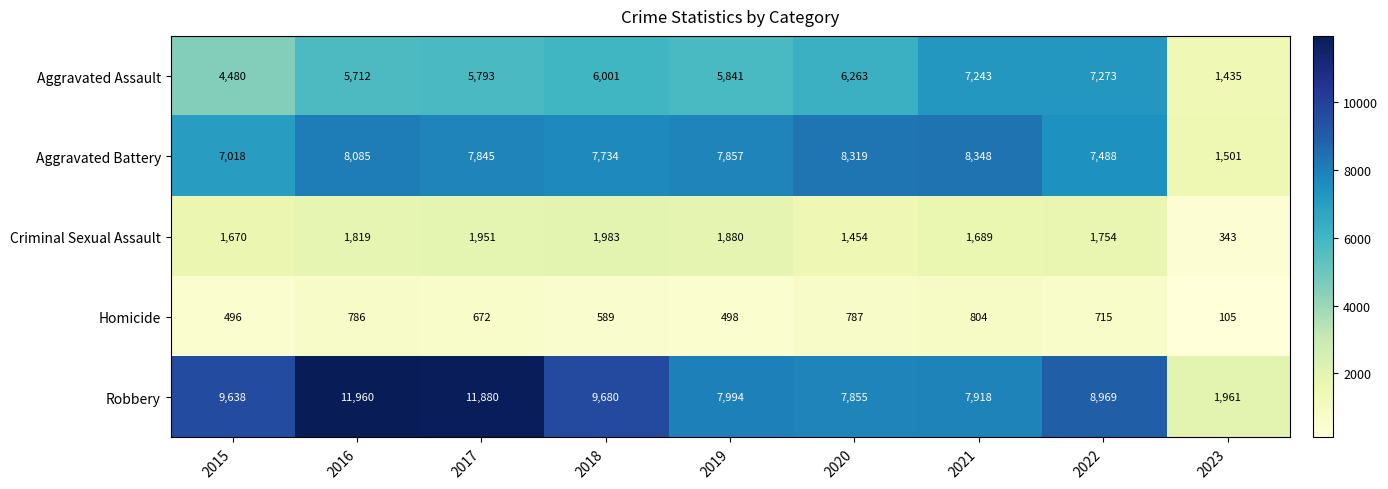

Rank the series at 2022 from lowest to highest value.

Homicide, Criminal Sexual Assault, Aggravated Assault, Aggravated Battery, Robbery